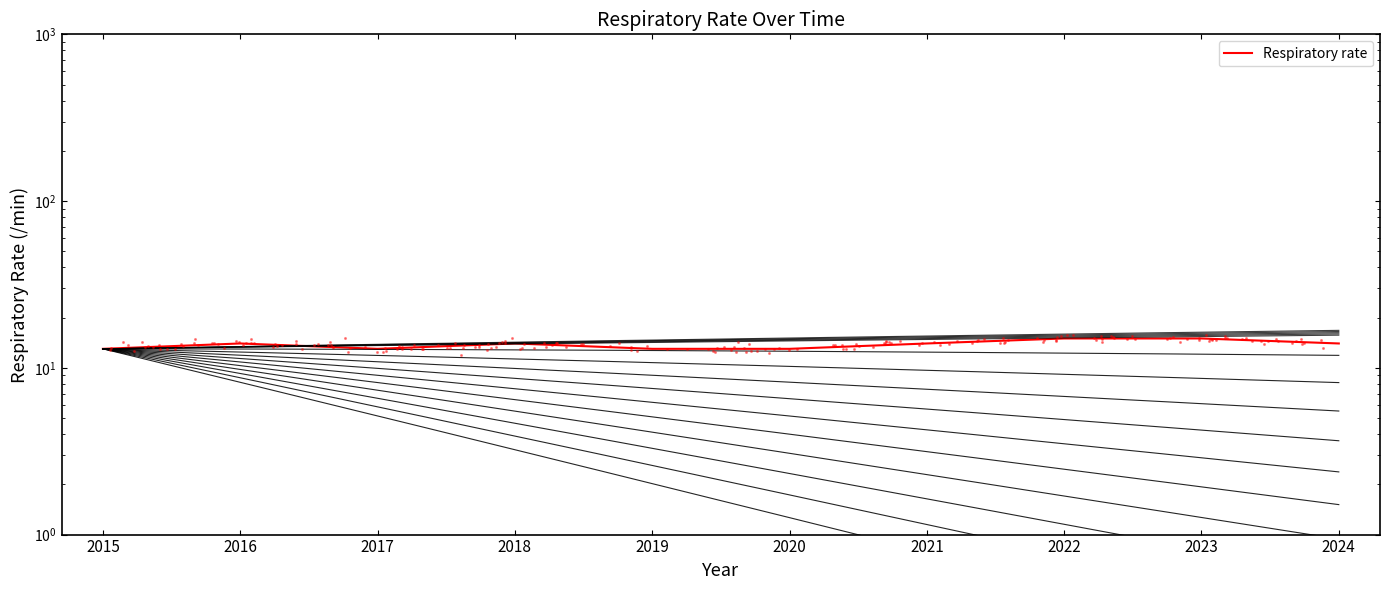

Which has a higher value, 2020 or 2024?

2024